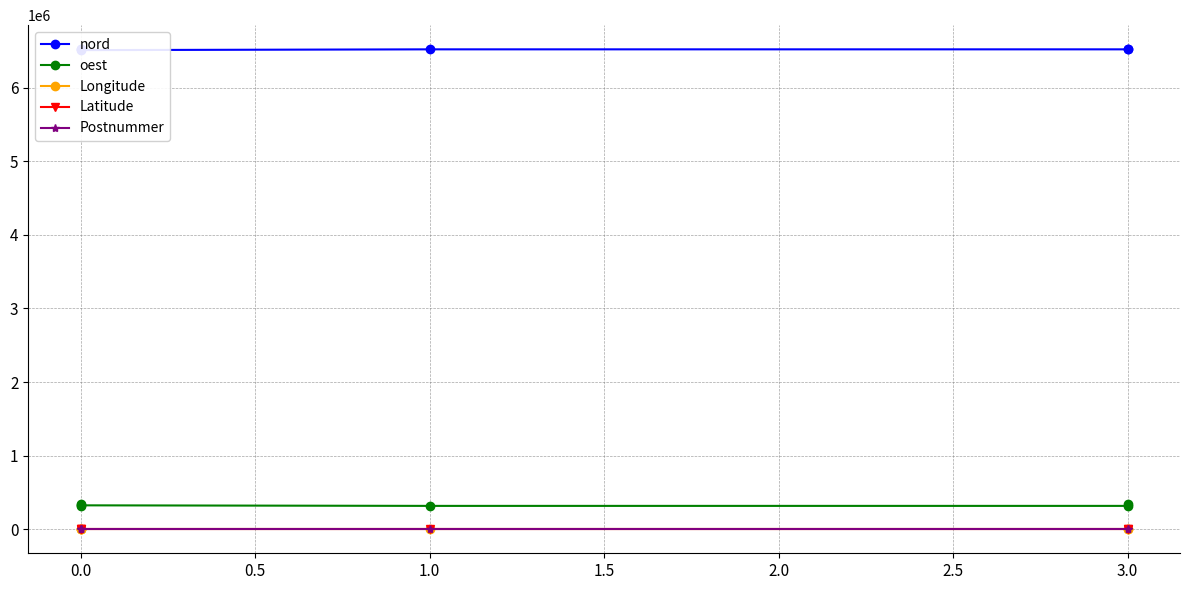

Which series has the largest range (max minus min)?

oest